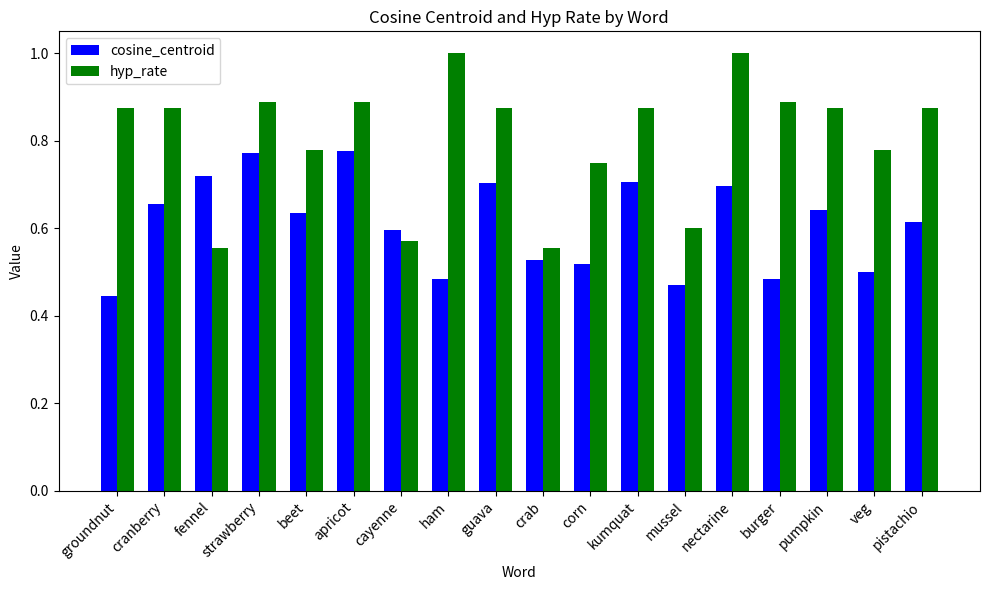

Which series has the largest total across all categories?

hyp_rate